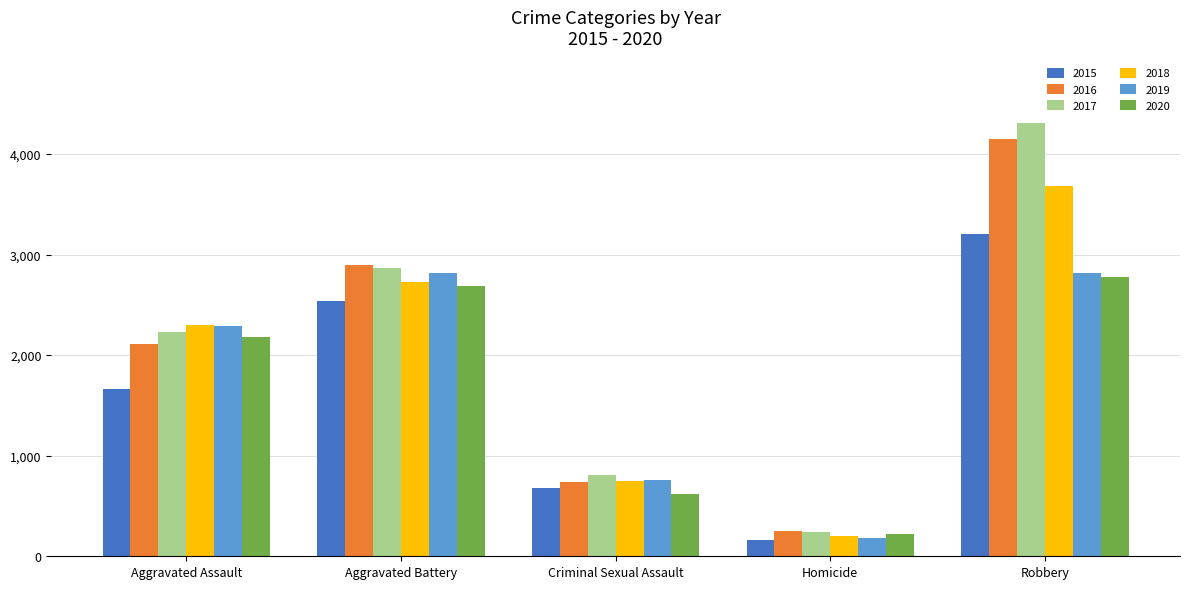

Count the number of categories in the chart.

5